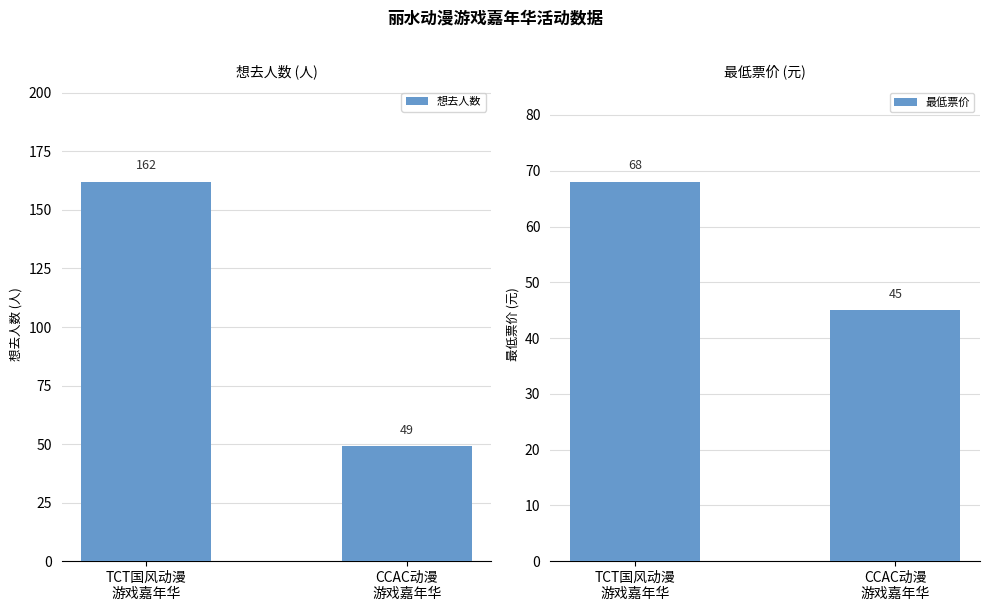

What is the value of the 最低票价 bar at the 2nd from the left?

45